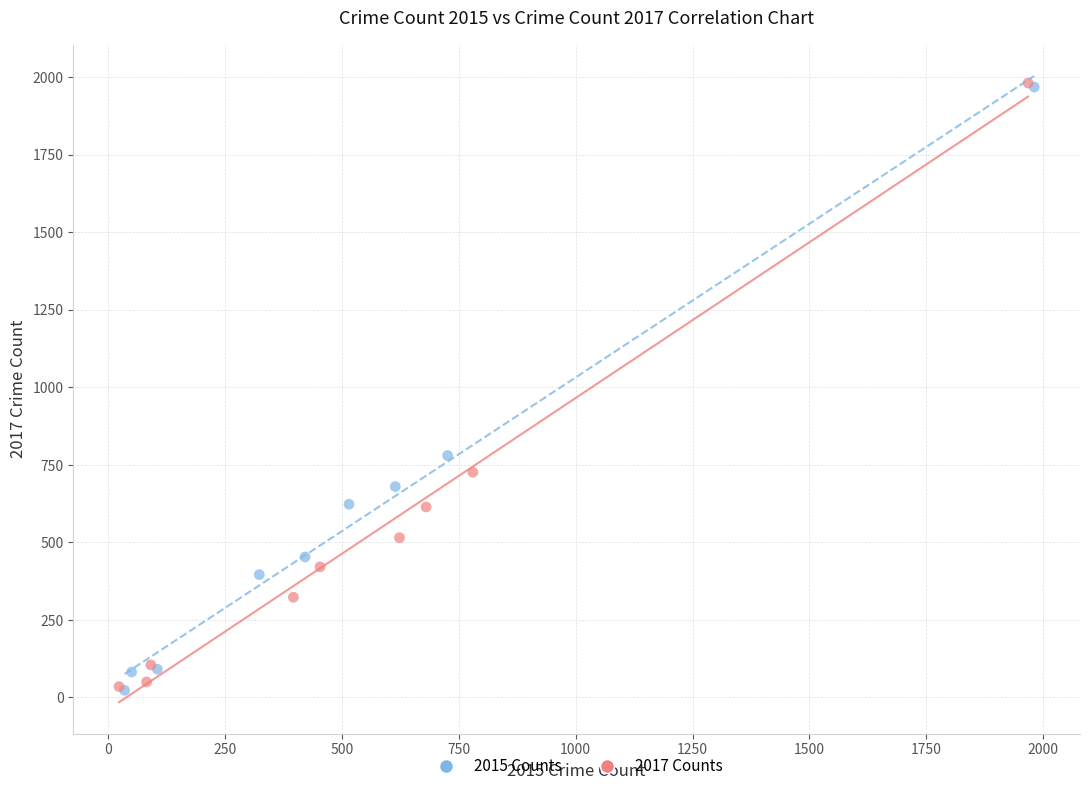

Which series has the largest Y range (max minus min)?

2017 Counts